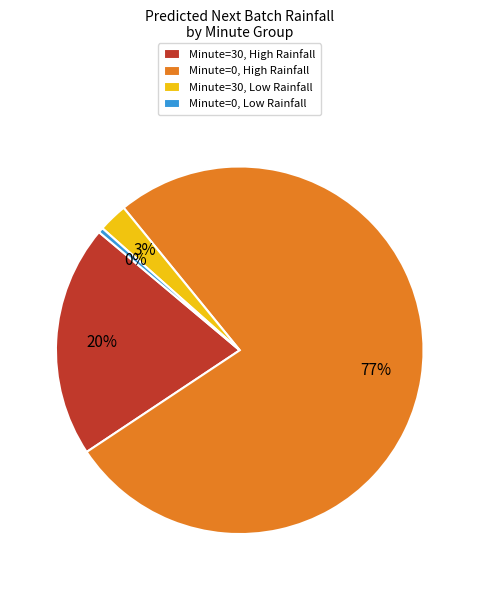

To the nearest percent, what percentage of the pie is Minute=30, High Rainfall?

20%